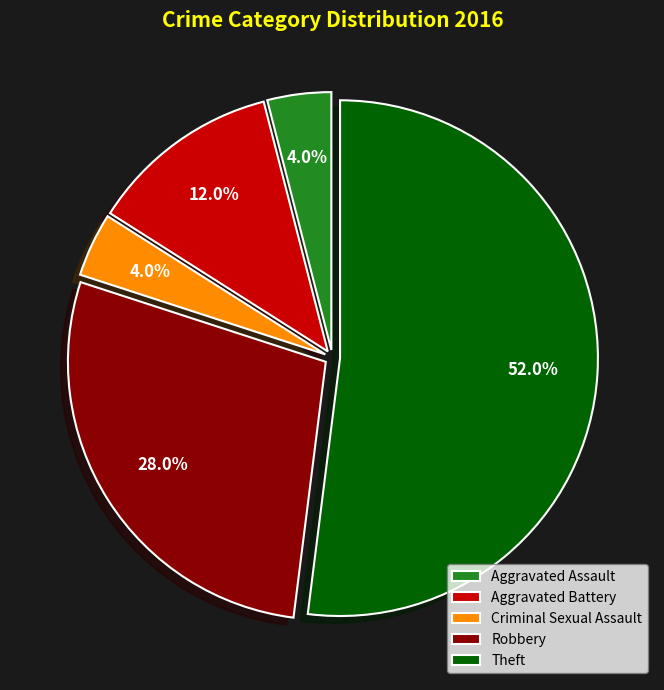

Which slice is the largest?

Theft